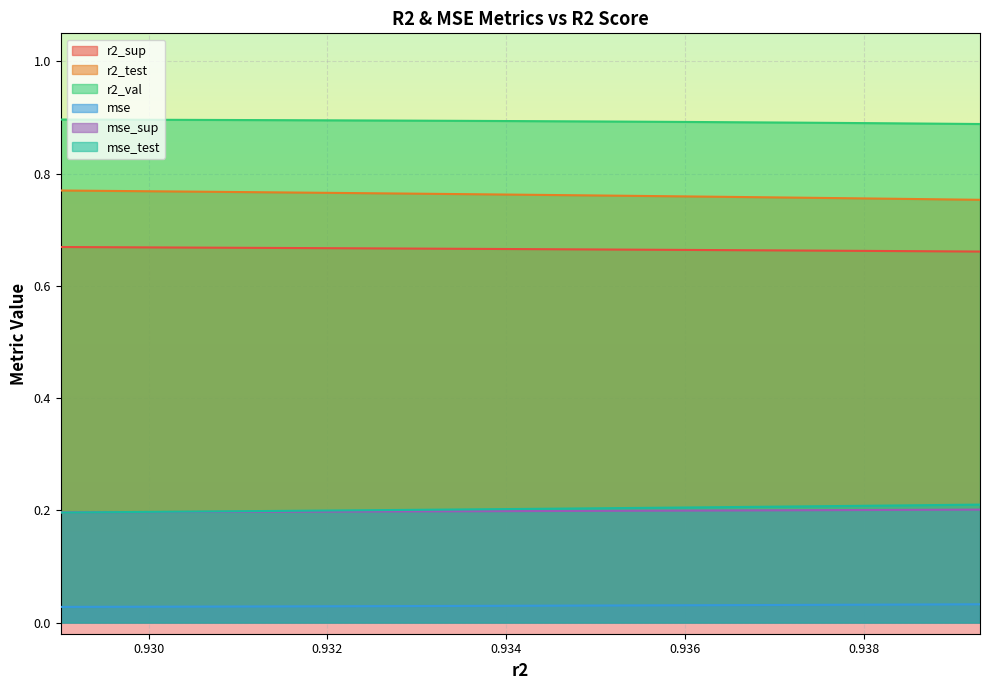

What are all the series names shown in the legend?

r2_sup, r2_test, r2_val, mse, mse_sup, mse_test